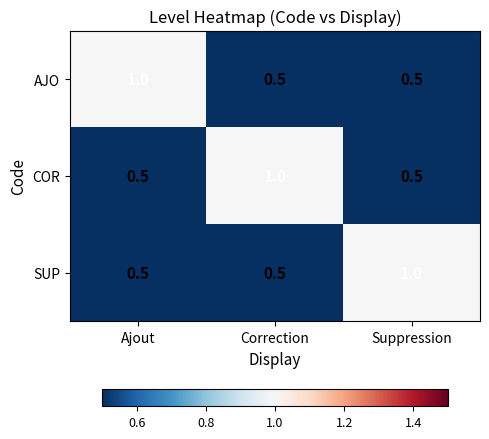

What is the difference between the maximum and minimum values in the AJO series?

0.5